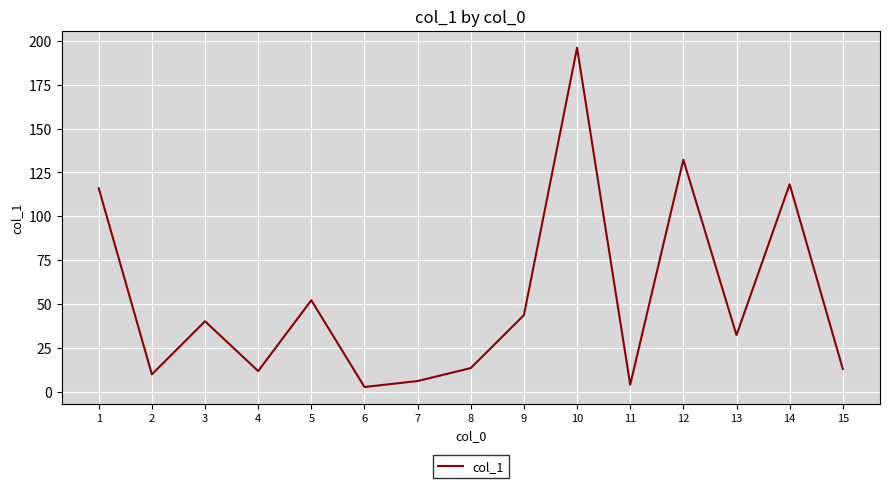

Is it true that the value at 3 is 40.1?

True